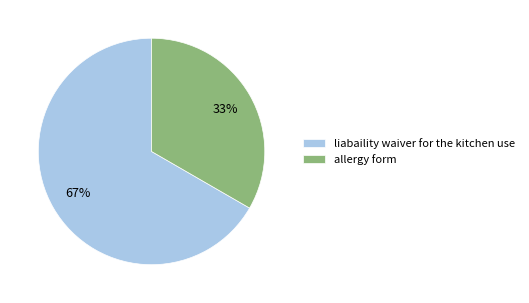

To the nearest percent, what is the combined percentage of liabaility waiver for the kitchen use and allergy form?

100%